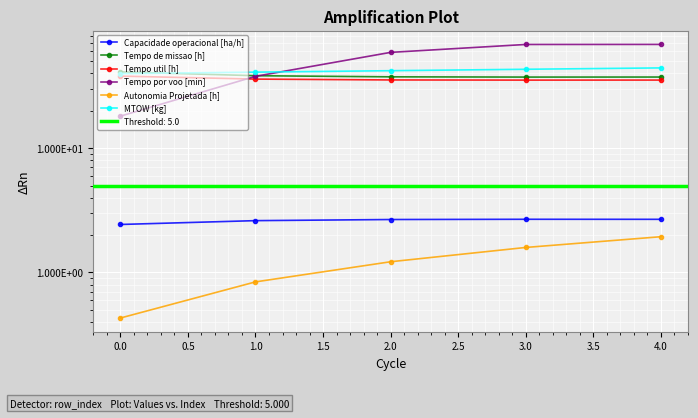

True or false: Tempo por voo [min] has more than 0 interior local peaks.

False